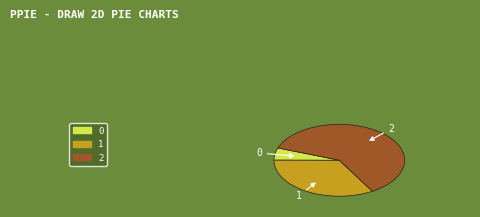

Which slice is the largest?

2